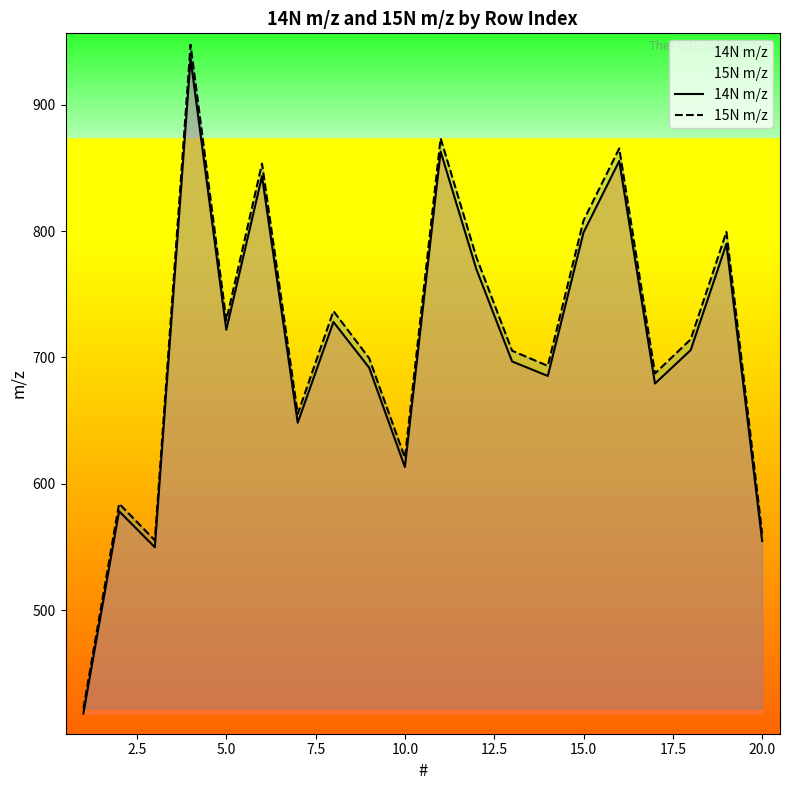

What is the minimum value shown in the chart?

418.2